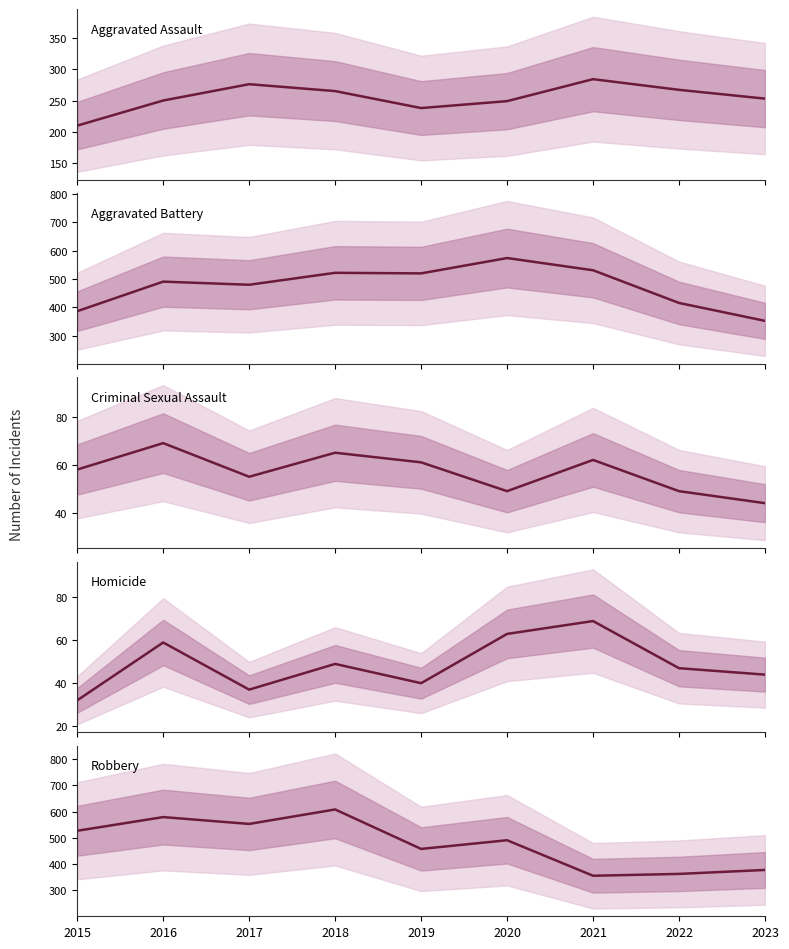

Which series has the largest range (max minus min)?

Robbery